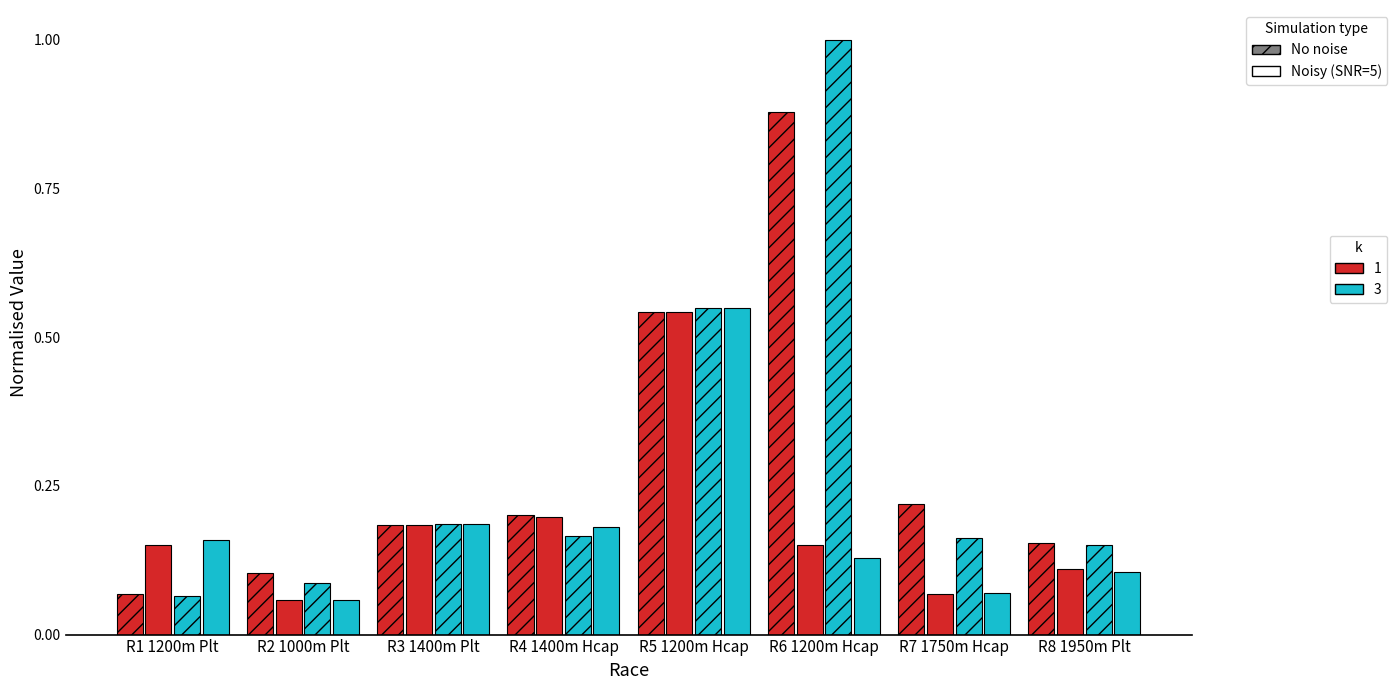

Does the chart contain stacked bars?

No